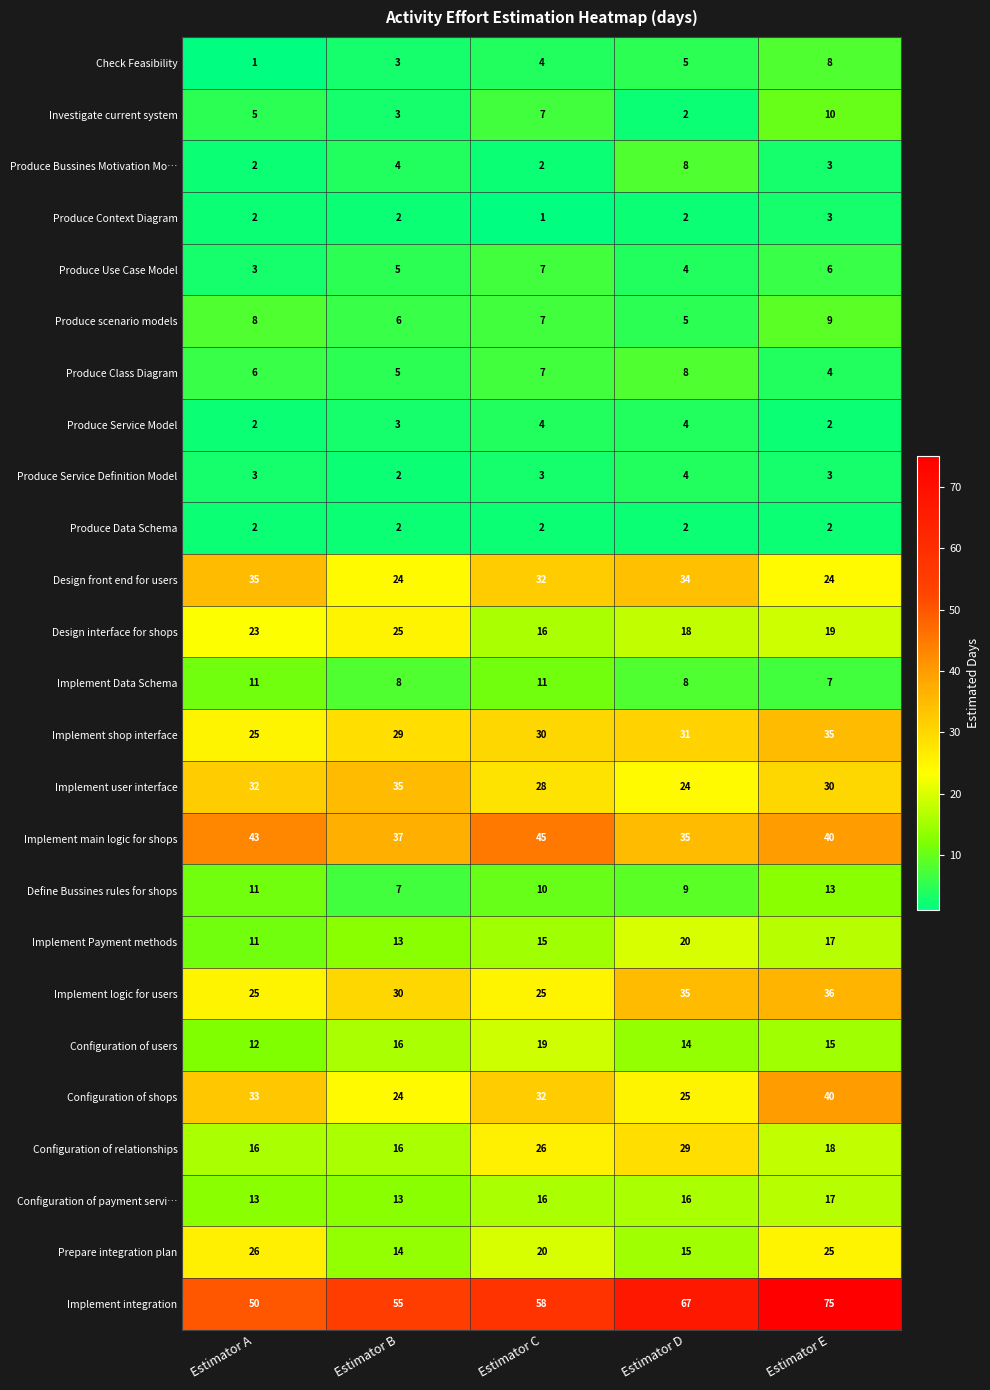

What is the maximum value shown in the chart?

75